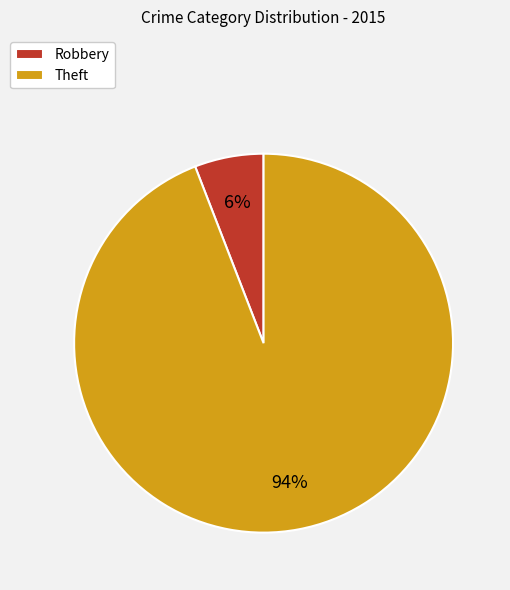

True or false: Theft accounts for 99% of the total.

False